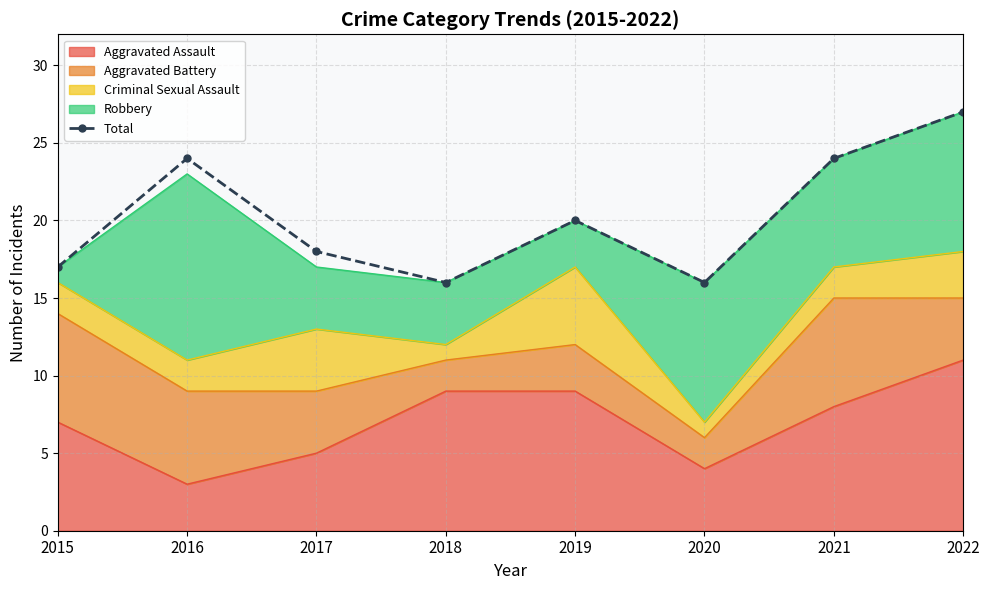

Rank the categories by value from lowest to highest.

2018, 2020, 2015, 2017, 2019, 2016, 2021, 2022